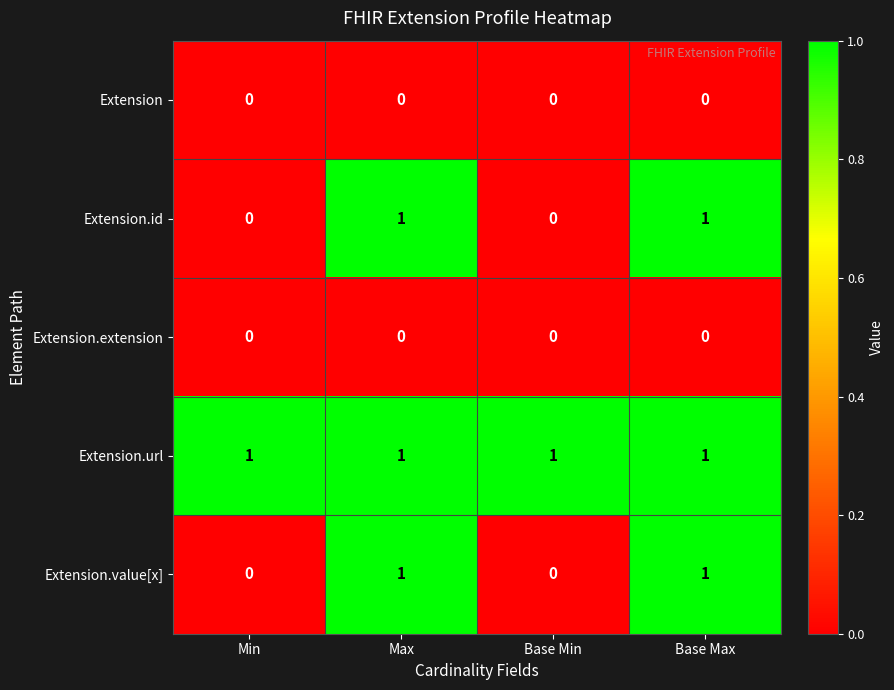

Which series has the largest total across all categories?

Extension.url